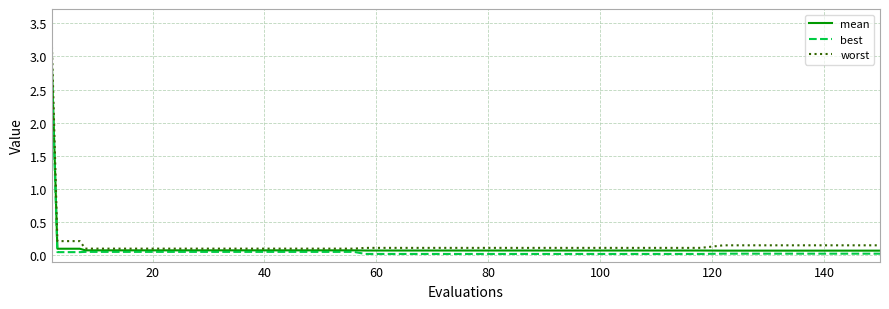

List the series in order of their peak value, highest first.

worst, mean, best